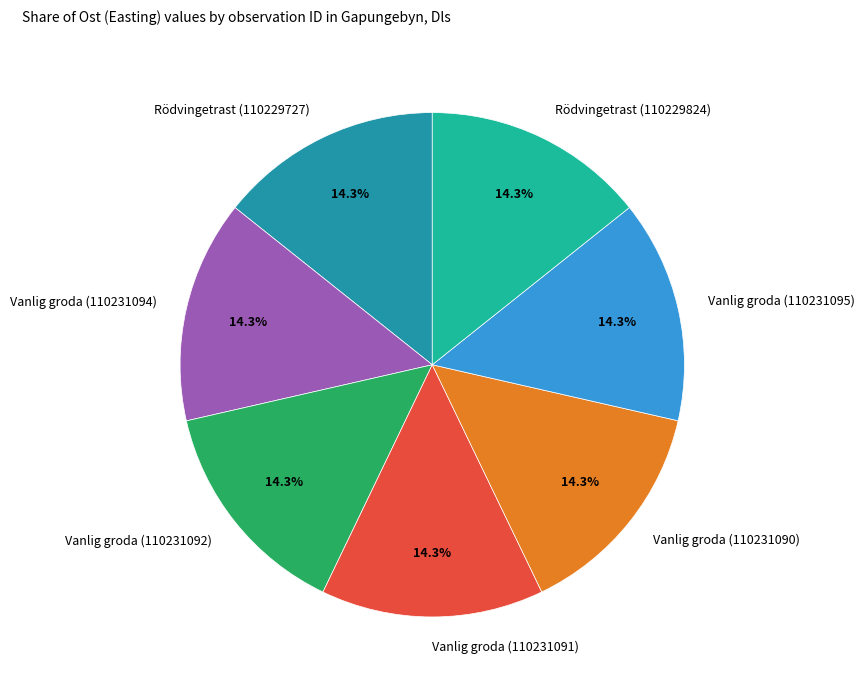

Combined, what portion of the pie is Rödvingetrast (110229824) and Vanlig groda (110231092)?

28.6%